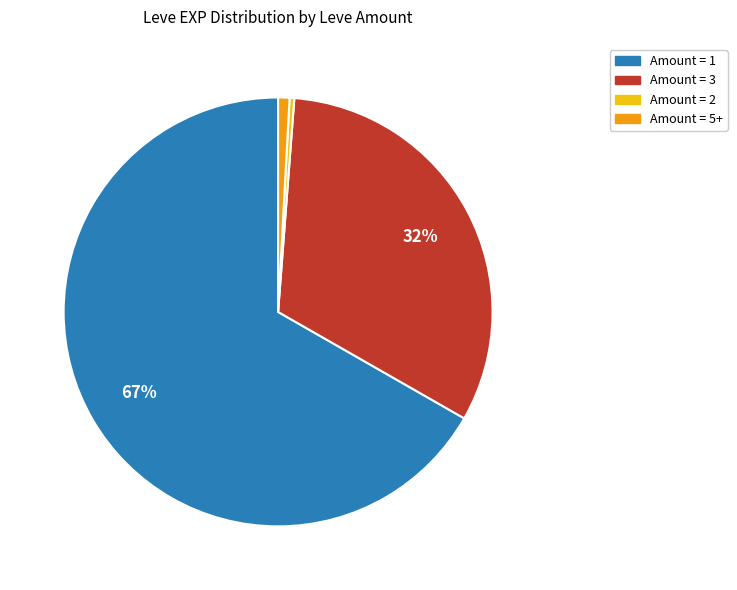

What percentage is the Amount = 3 slice, to the nearest percent?

32%